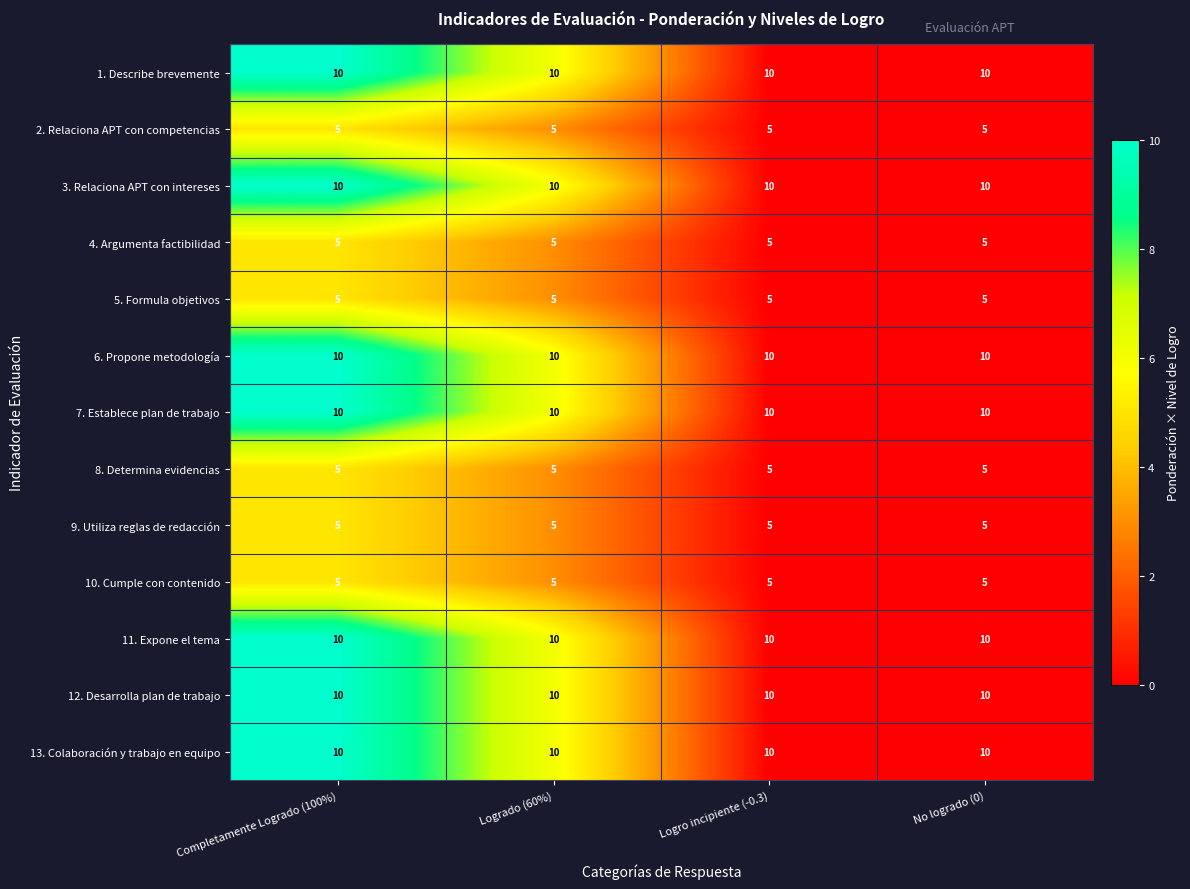

What is the minimum value for 13. Colaboración y trabajo en equipo?

10